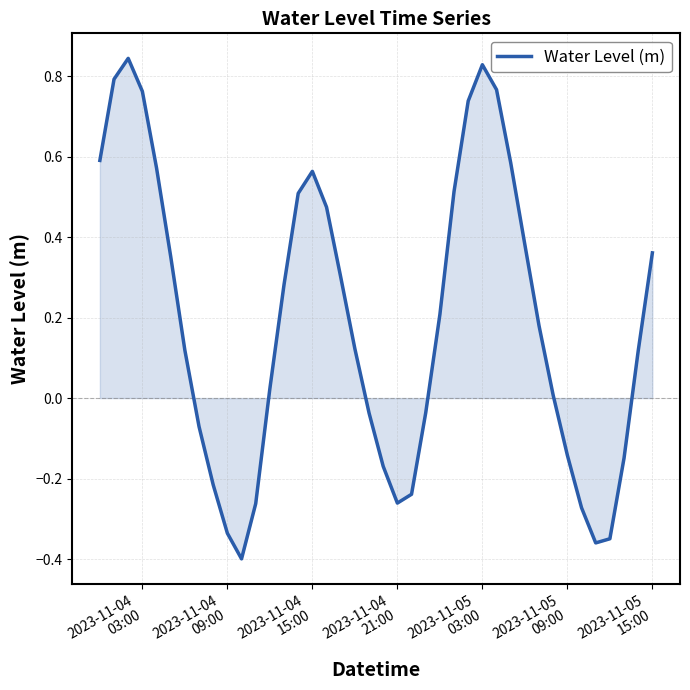

Does the chart have visible grid lines?

Yes